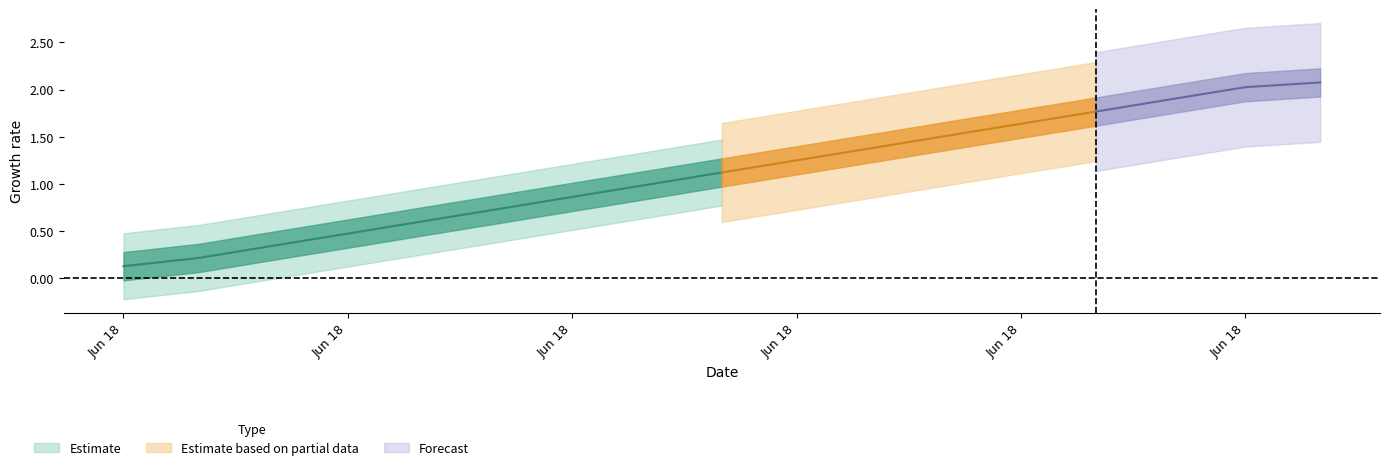

List the labels in order of value, largest first.

1624002416.0, 1624002300.0, 1624002000.0, 1624001700.0, 1624001400.0, 1624001100.0, 1624000800.0, 1624000500.0, 1624000200.0, 1623999900.0, 1623999600.0, 1623999300.0, 1623999000.0, 1623998700.0, 1623998400.0, 1623998100.0, 1623997800.0